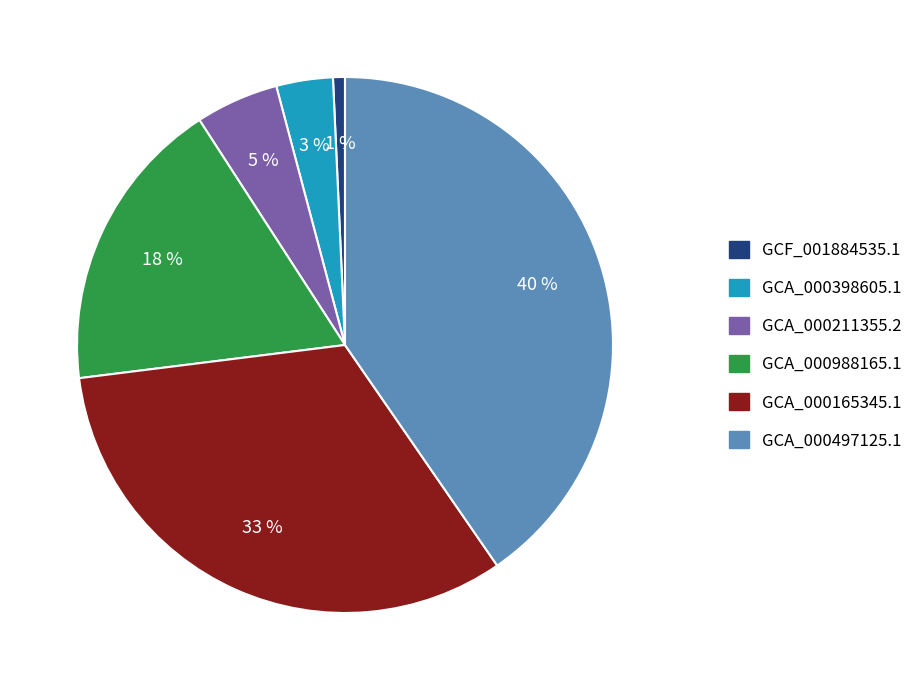

True or false: GCA_000988165.1 accounts for 27% of the total.

False